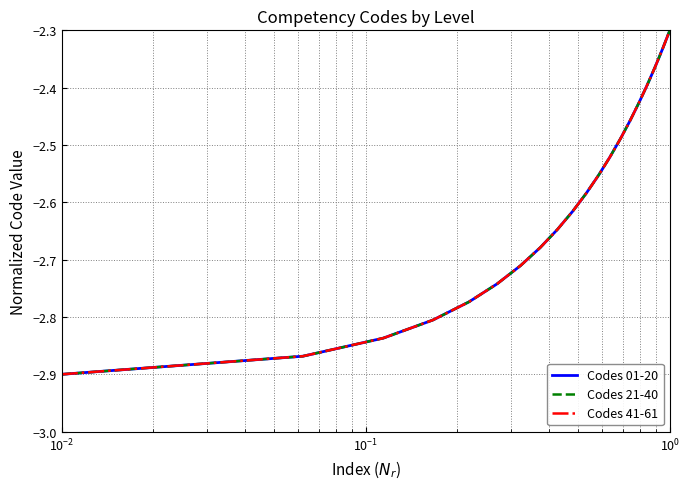

Does the chart have visible grid lines?

Yes